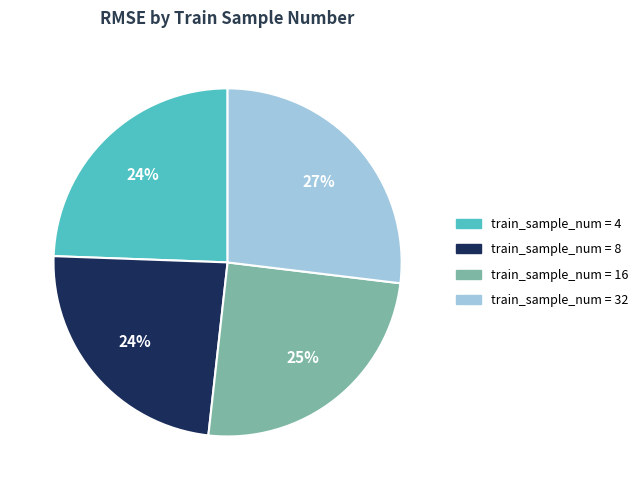

To the nearest percent, what is the difference between the largest and smallest slice percentages?

3%